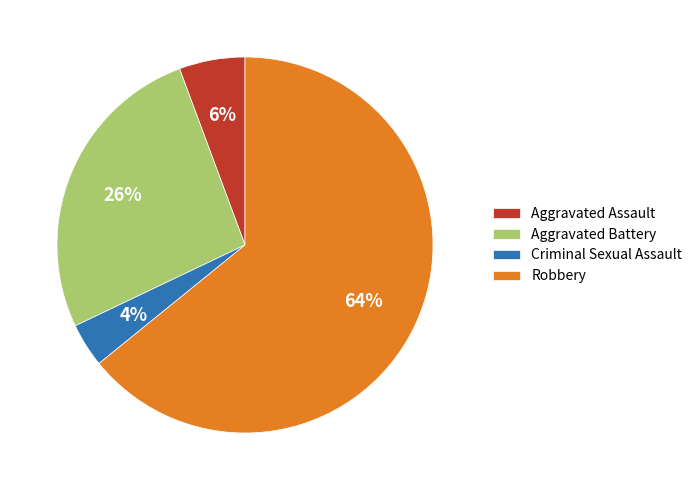

Is the sum of Criminal Sexual Assault and Robbery greater than half?

Yes